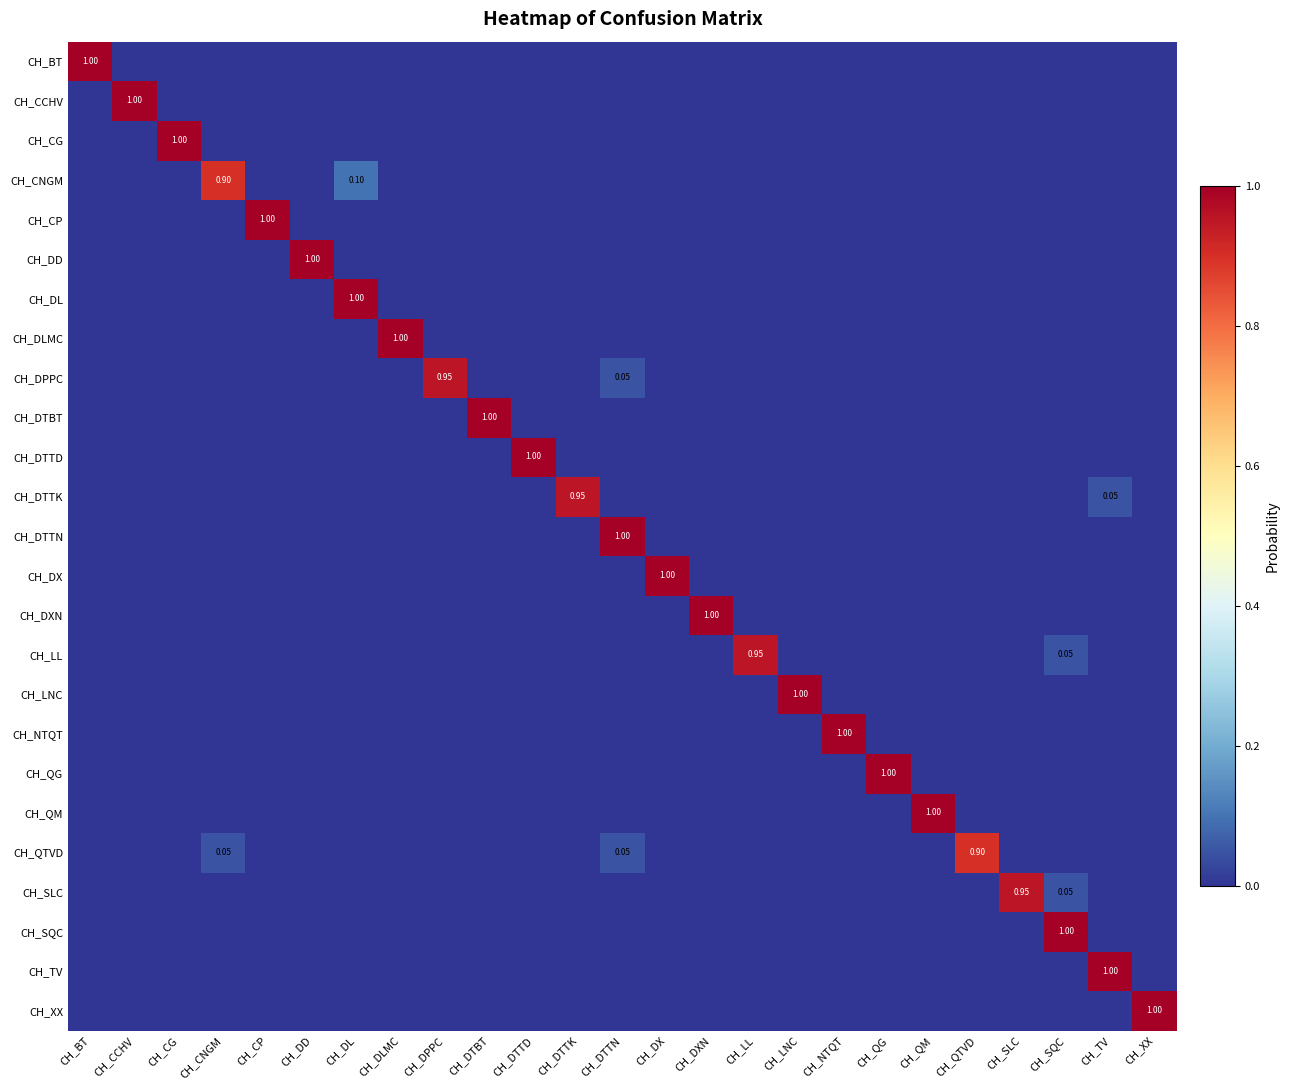

What is the greatest value displayed?

1.0